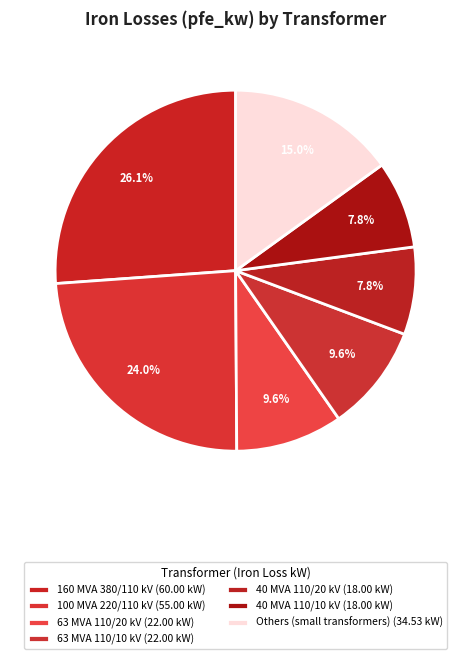

Which category has the biggest portion of the pie?

160 MVA 380/110 kV